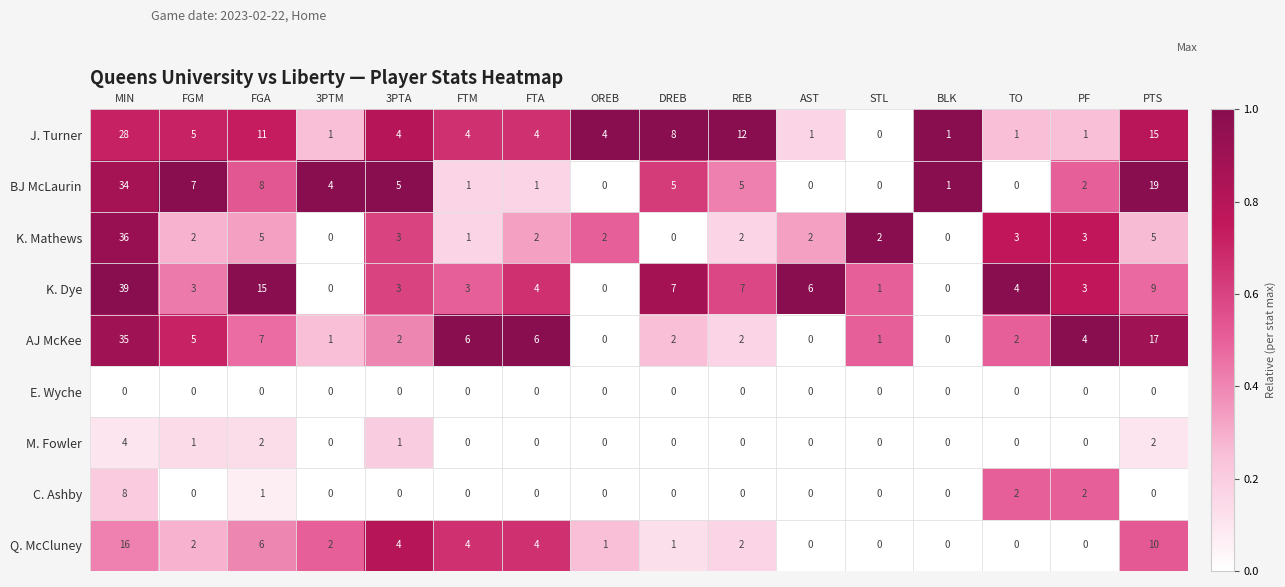

List the series in order of their peak value, lowest first.

E. Wyche, M. Fowler, C. Ashby, Q. McCluney, J. Turner, BJ McLaurin, AJ McKee, K. Mathews, K. Dye